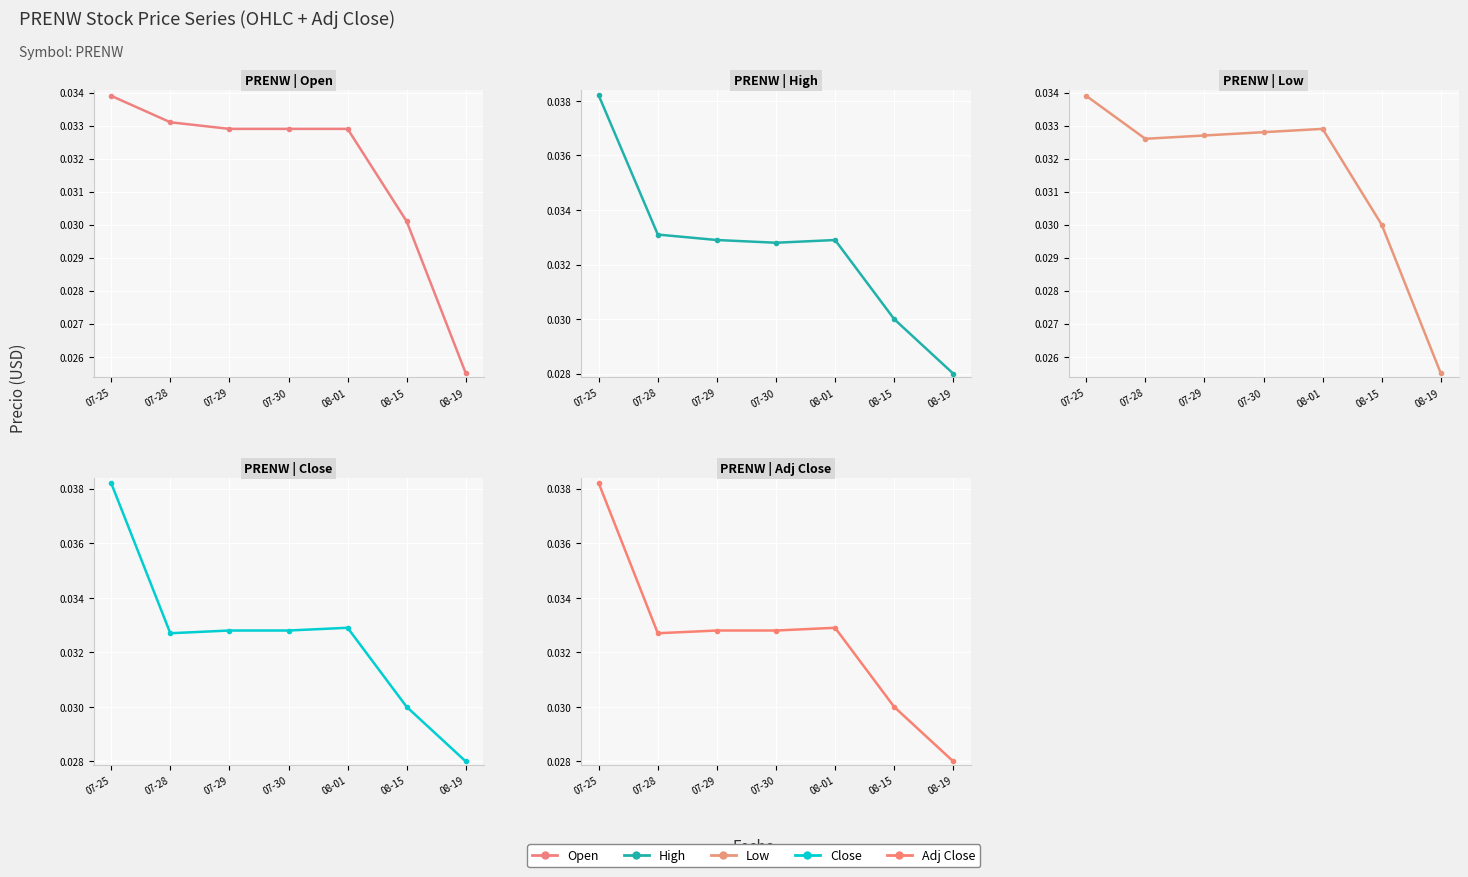

What are all the series names shown in the legend?

Open, High, Low, Close, Adj Close